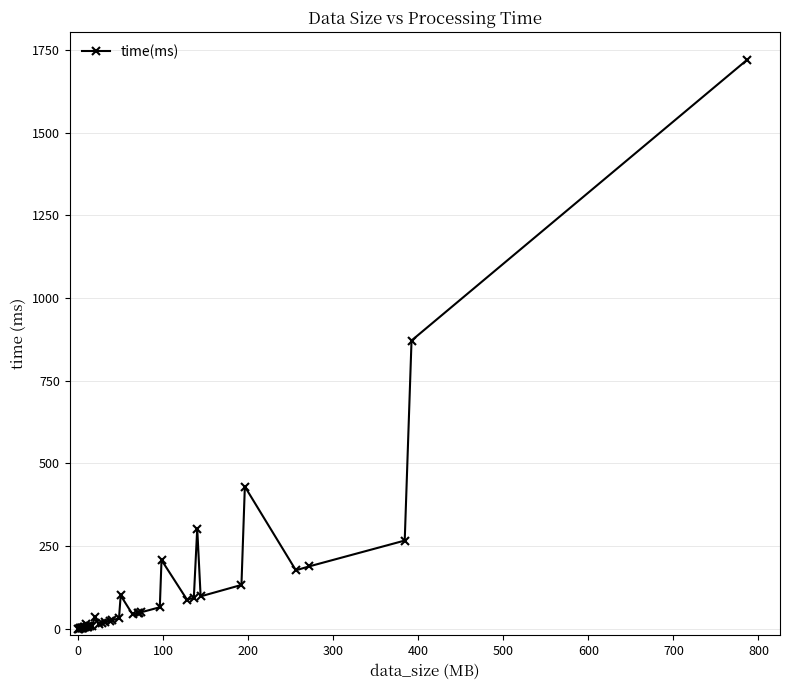

How many data points are less than 31?

20